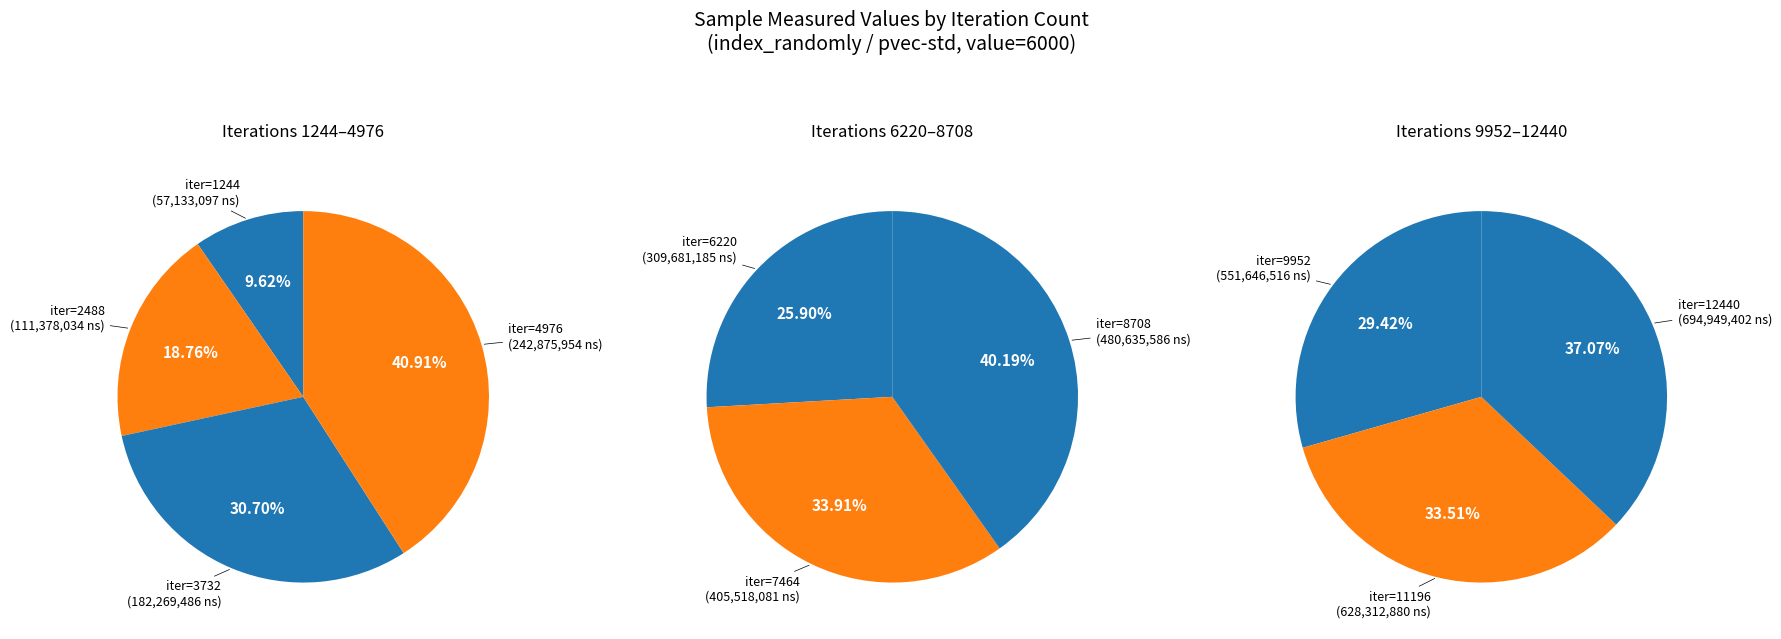

Rank the categories by value from highest to lowest.

12440, 11196, 9952, 8708, 7464, 6220, 4976, 3732, 2488, 1244